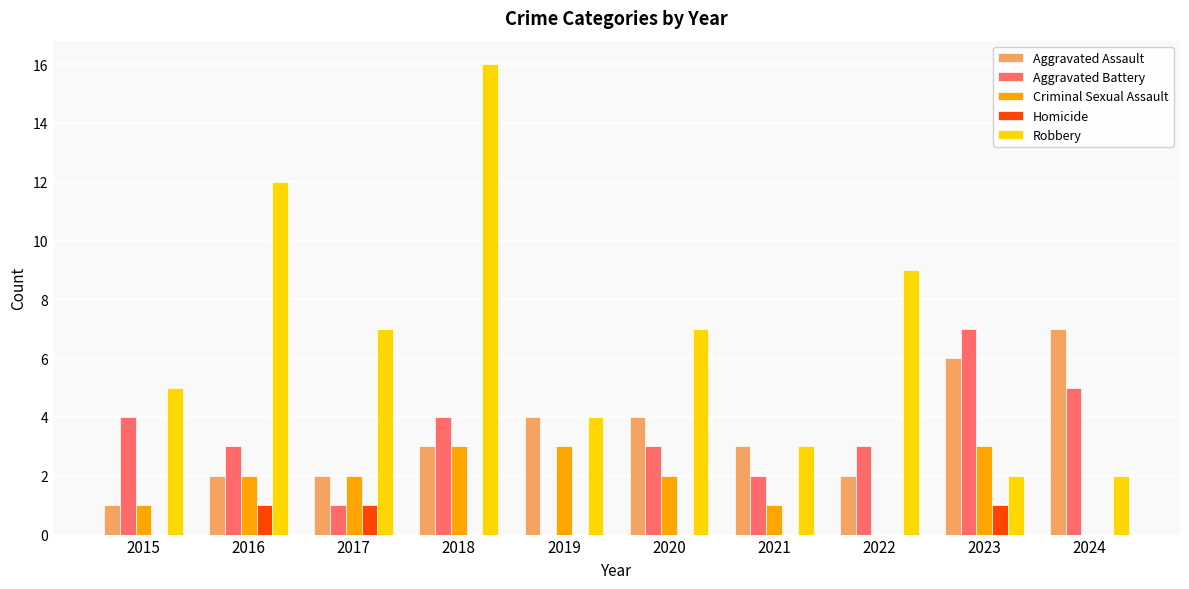

What is the greatest value displayed?

16